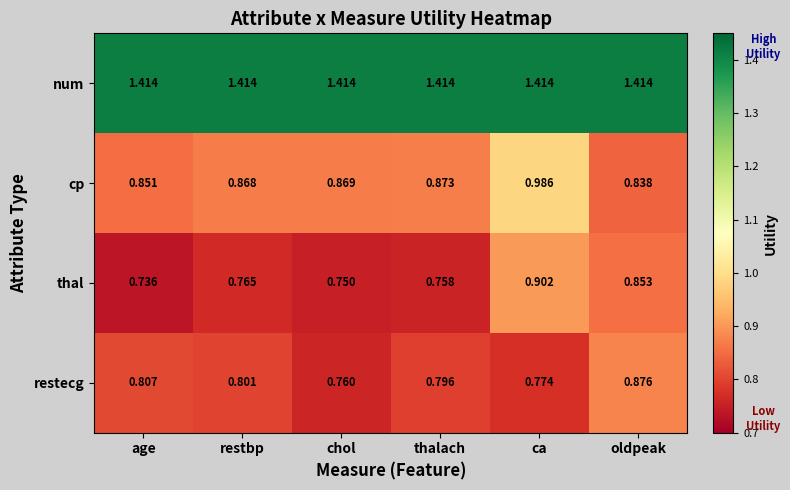

How many distinct data groups are displayed?

4